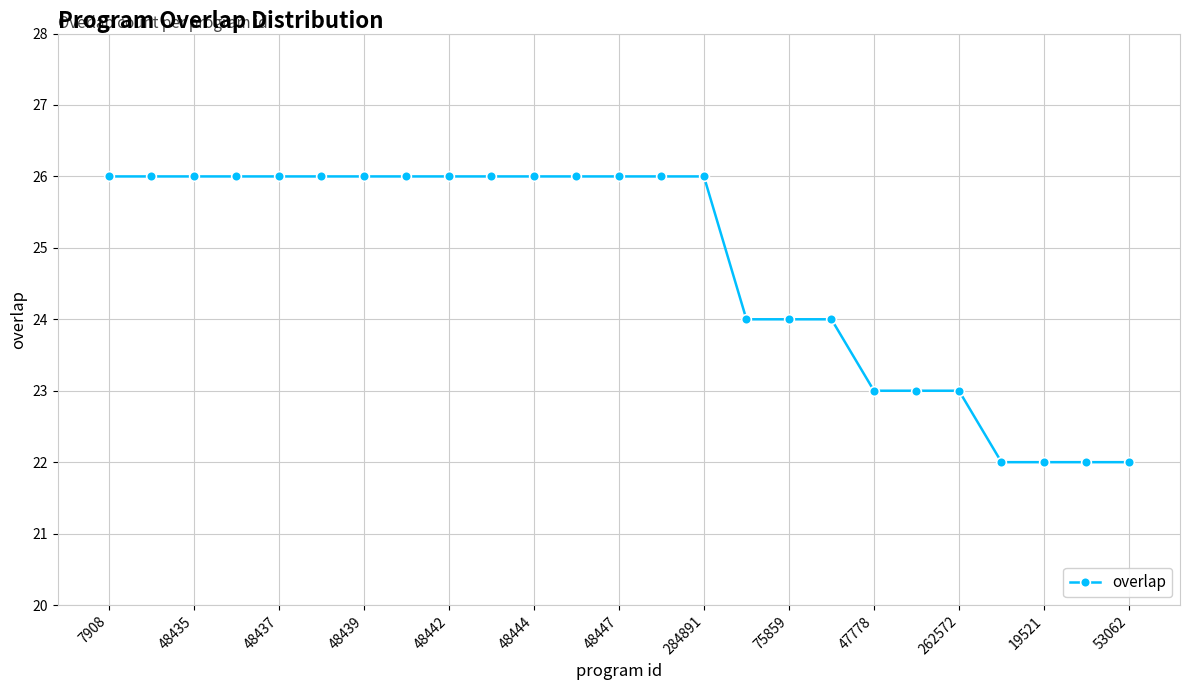

What is the maximum value shown in the chart?

26